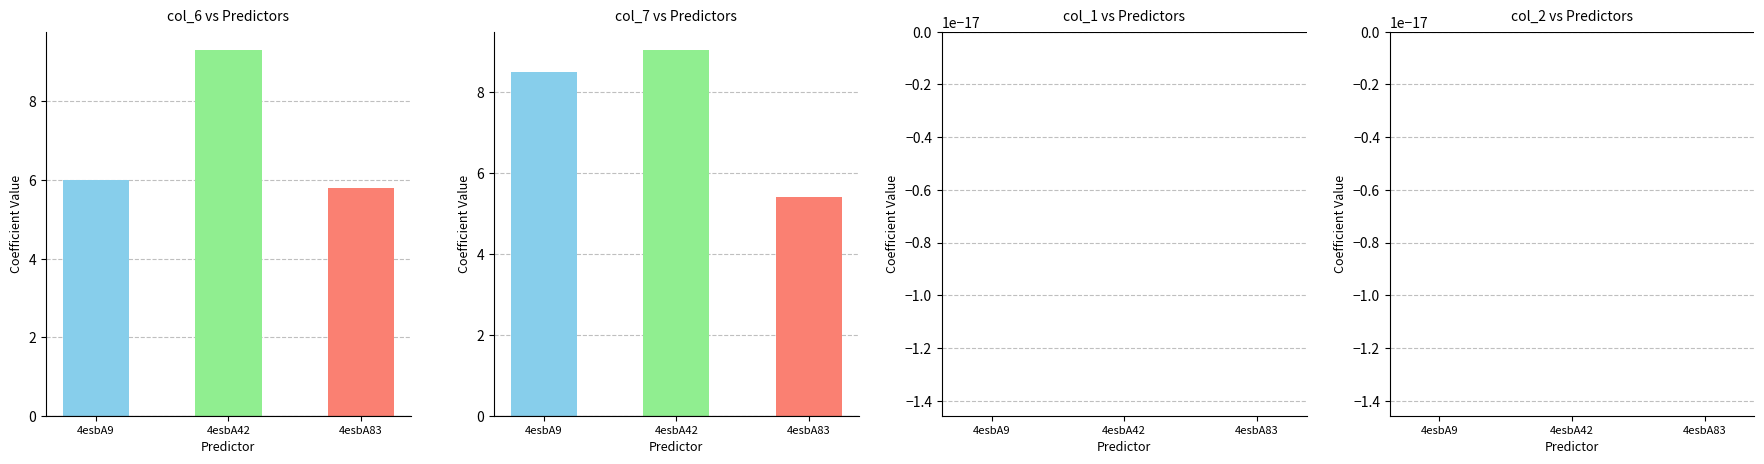

Reading left to right, transcribe all the data shown in this chart.

col_6: 4esbA9=6.0	4esbA42=9.3	4esbA83=5.8
col_7: 4esbA9=8.5	4esbA42=9.0	4esbA83=5.4
col_1: 4esbA9=0.0	4esbA42=0.0	4esbA83=0.0
col_2: 4esbA9=0.0	4esbA42=0.0	4esbA83=0.0